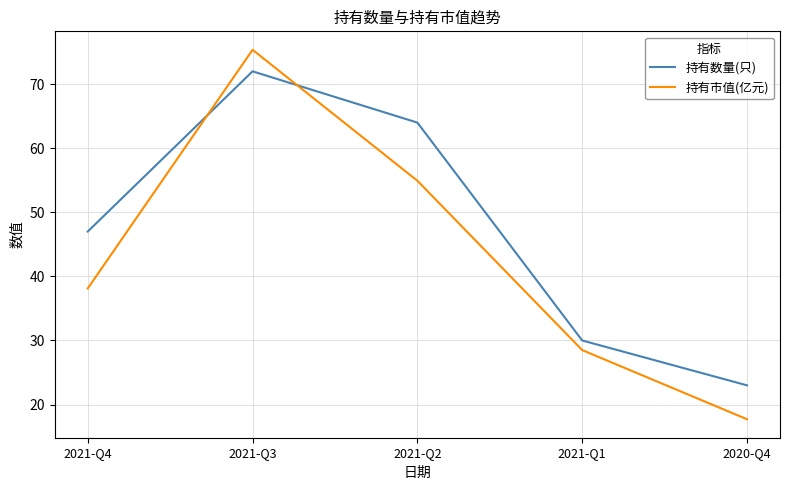

What is the approximate value of 持有数量(只) at 2021-Q3?

72.0